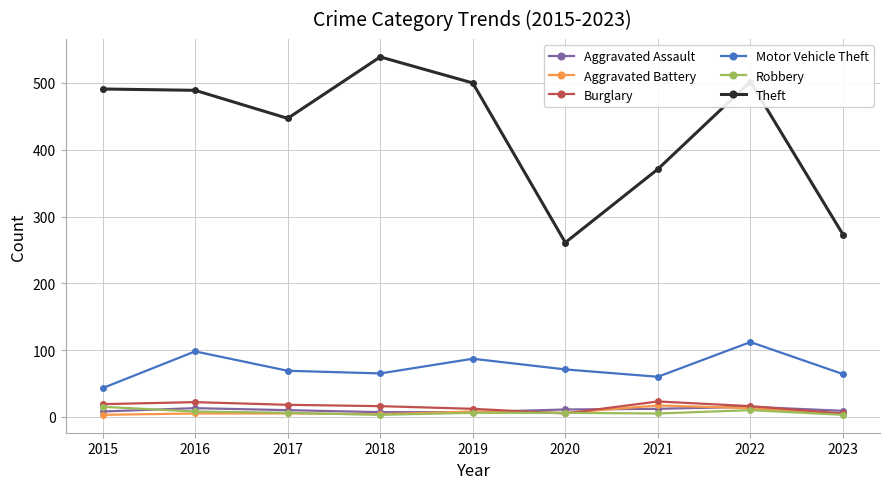

What value does the Theft series have at 2016, to the nearest 5?

490